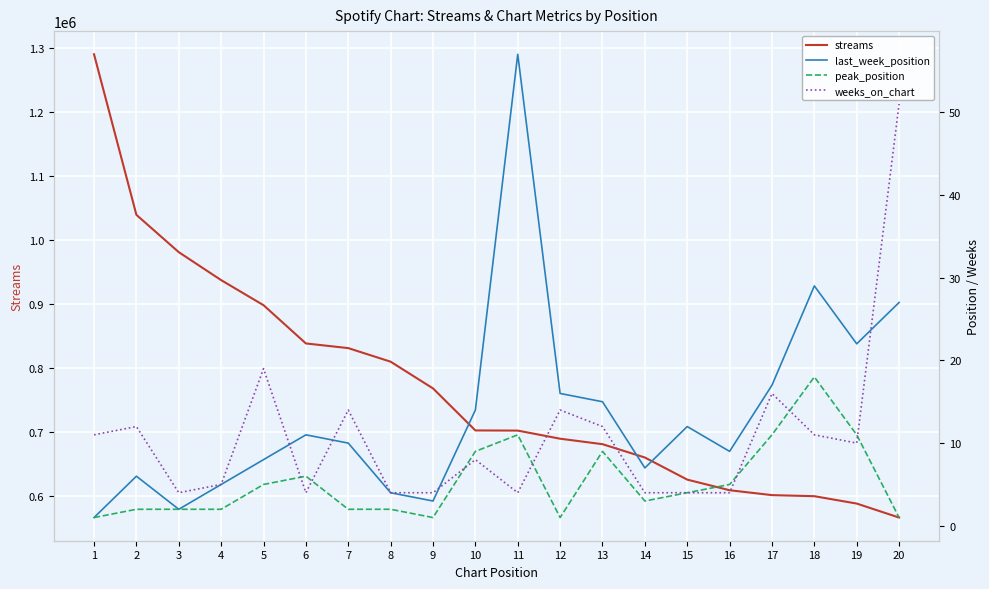

Reading left to right, what are all the values shown in this chart?

streams: 1=1290666	2=1039703	3=981392	4=937690	5=898524	6=838743	7=831438	8=810216	9=768455	10=702781	11=702534	12=689846	13=681303	14=660470	15=625913	16=609320	17=601682	18=600004	19=588490	20=566620
last_week_position: 1=1	2=6	3=2	4=5	5=8	6=11	7=10	8=4	9=3	10=14	11=57	12=16	13=15	14=7	15=12	16=9	17=17	18=29	19=22	20=27
peak_position: 1=1	2=2	3=2	4=2	5=5	6=6	7=2	8=2	9=1	10=9	11=11	12=1	13=9	14=3	15=4	16=5	17=11	18=18	19=11	20=1
weeks_on_chart: 1=11	2=12	3=4	4=5	5=19	6=4	7=14	8=4	9=4	10=8	11=4	12=14	13=12	14=4	15=4	16=4	17=16	18=11	19=10	20=51